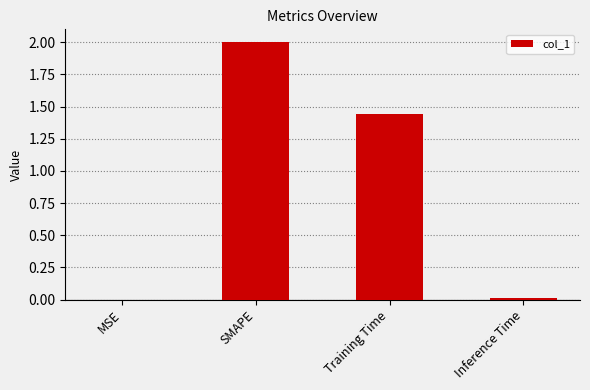

Where does the data first go above 1?

SMAPE